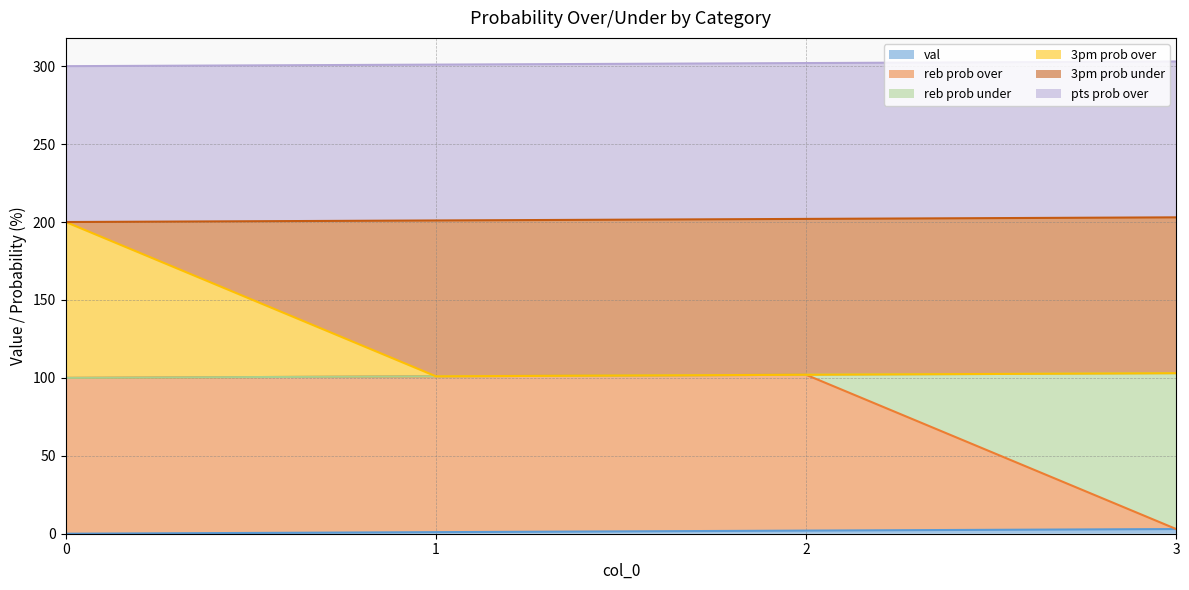

What is the difference between the second highest and second lowest values in the val series?

1